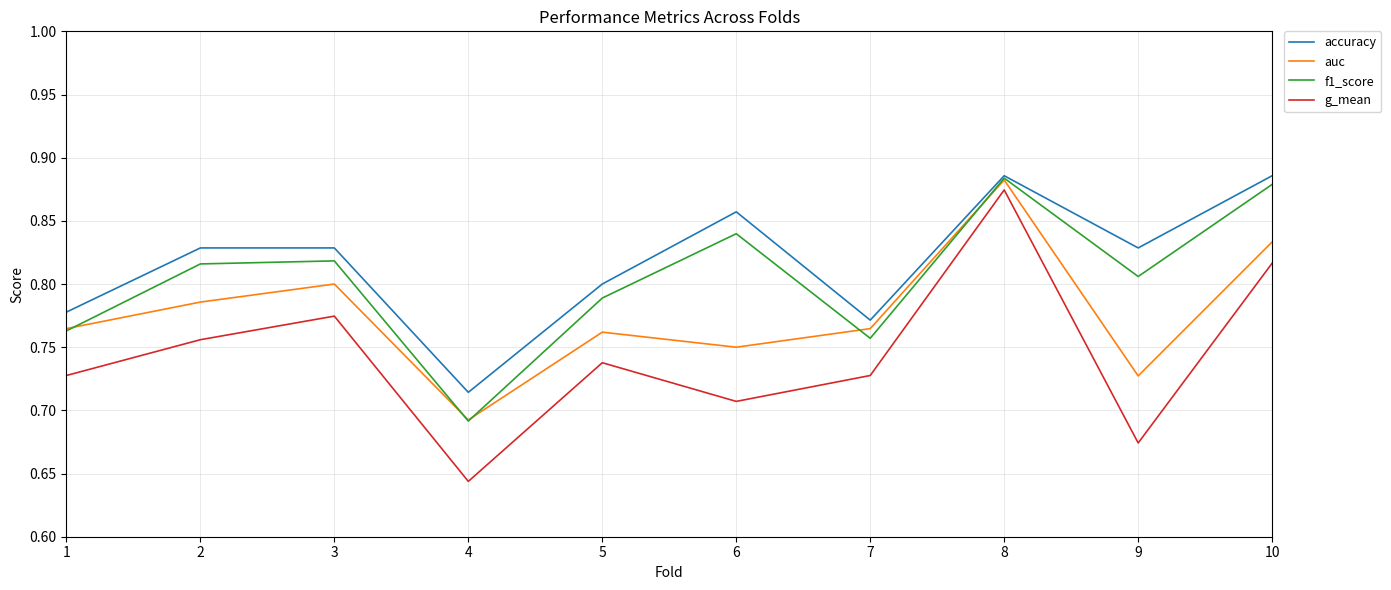

What are all the series names shown in the legend?

accuracy, auc, f1_score, g_mean